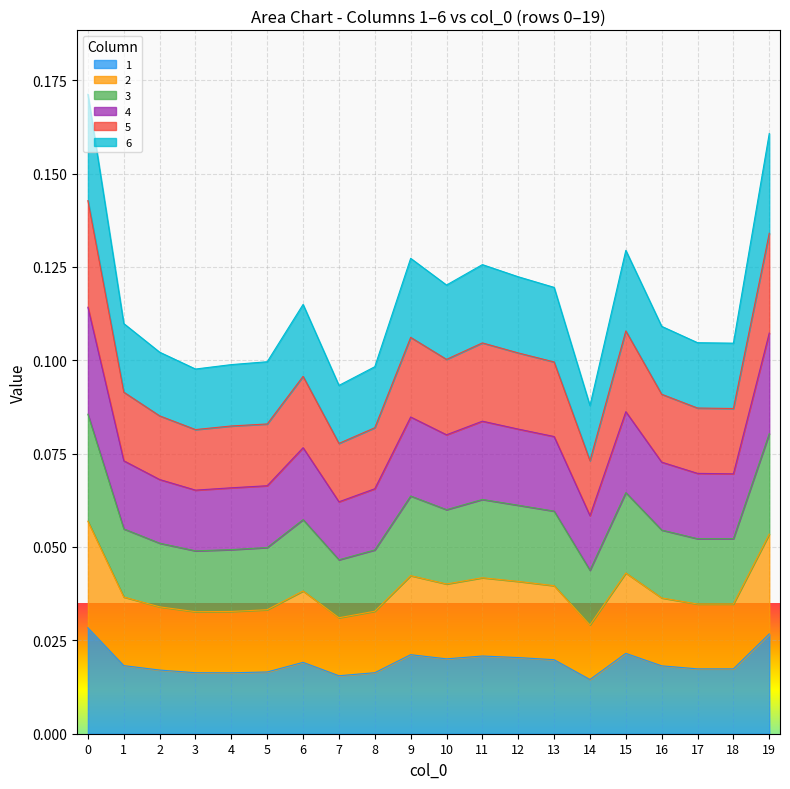

Which has a higher value, 11 or 6?

11